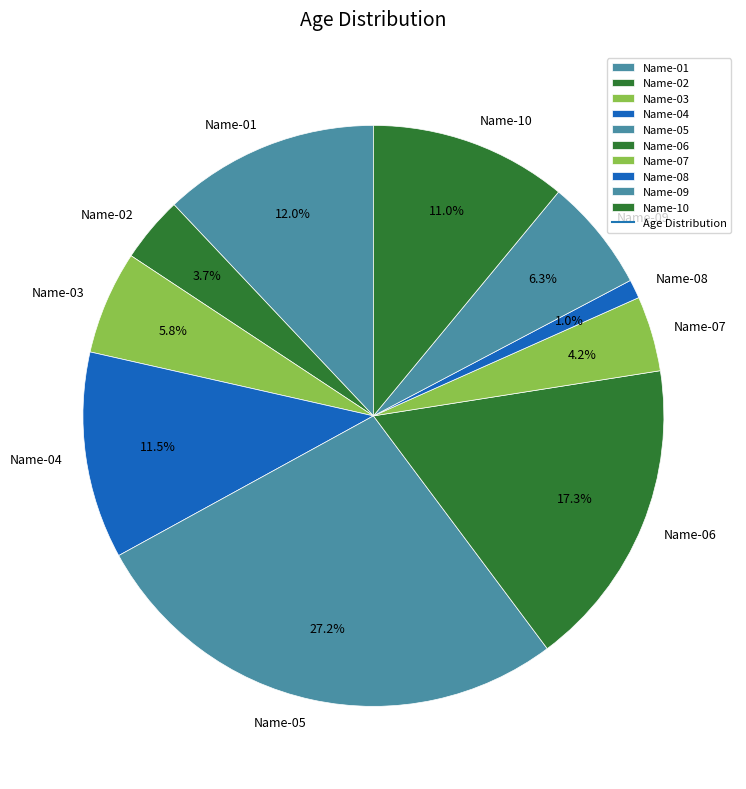

To the nearest percent, what is the combined percentage of Name-03 and Name-09?

12%